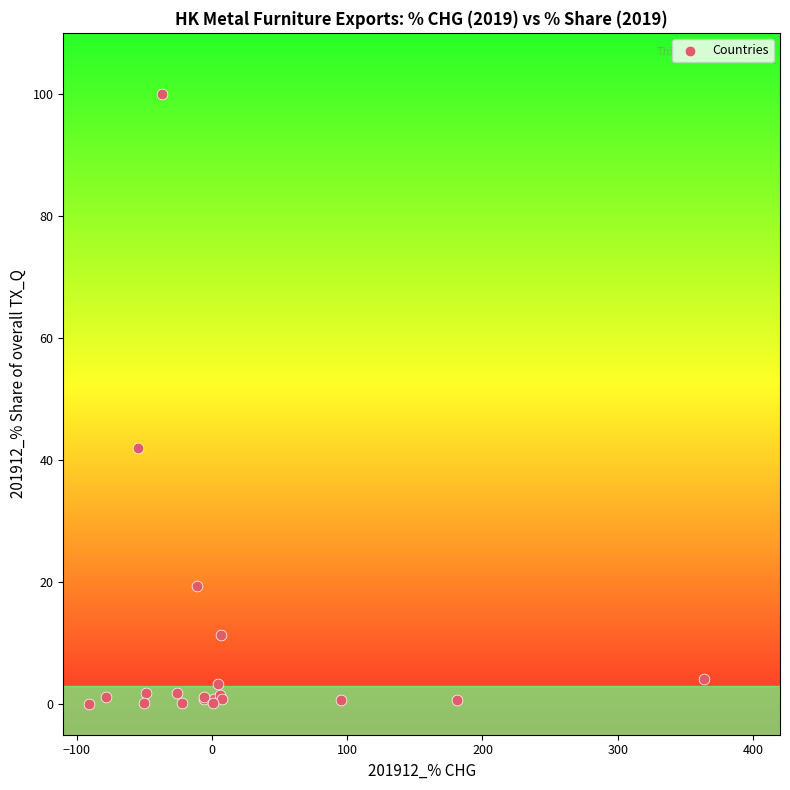

What Y value in the scatter plot is closest to 50?

42.0